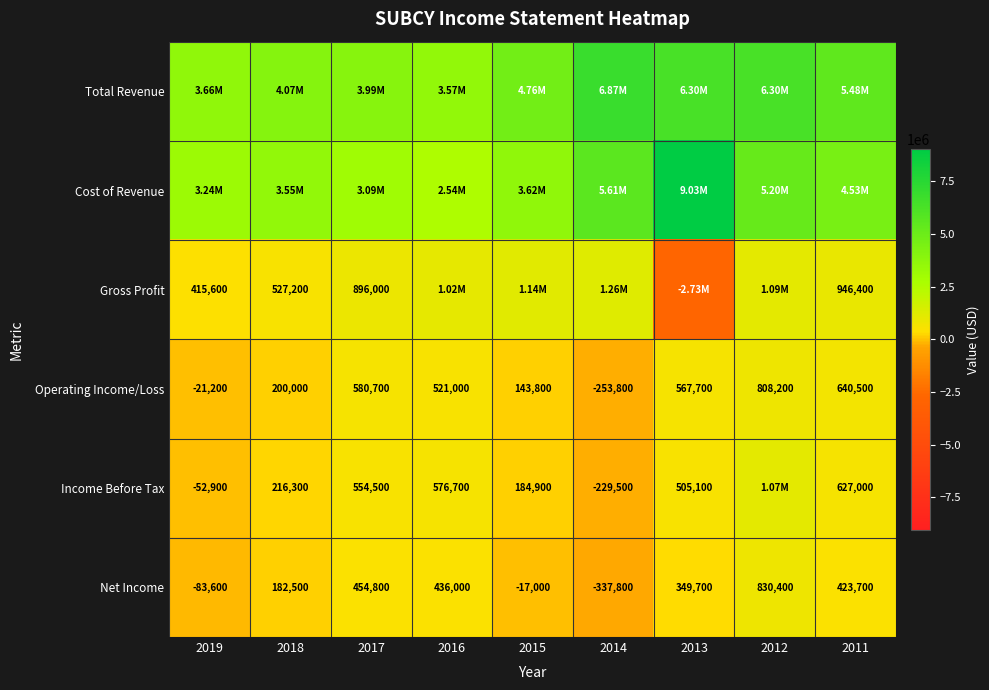

List the labels in order of Operating Income/Loss value, smallest first.

2014, 2019, 2015, 2018, 2016, 2013, 2017, 2011, 2012